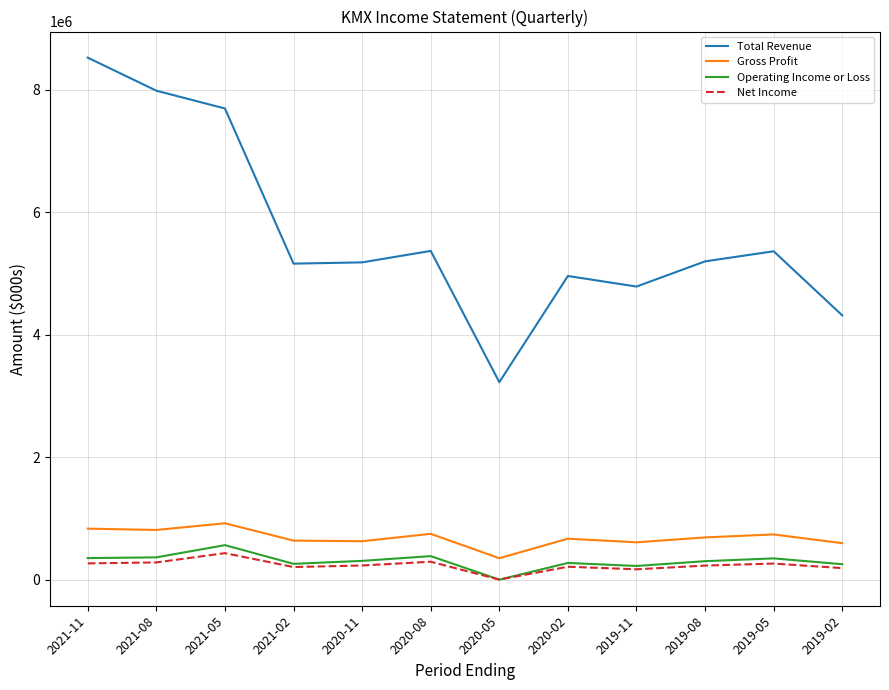

True or false: Operating Income or Loss has a value of 4200 at 2020-05.

True